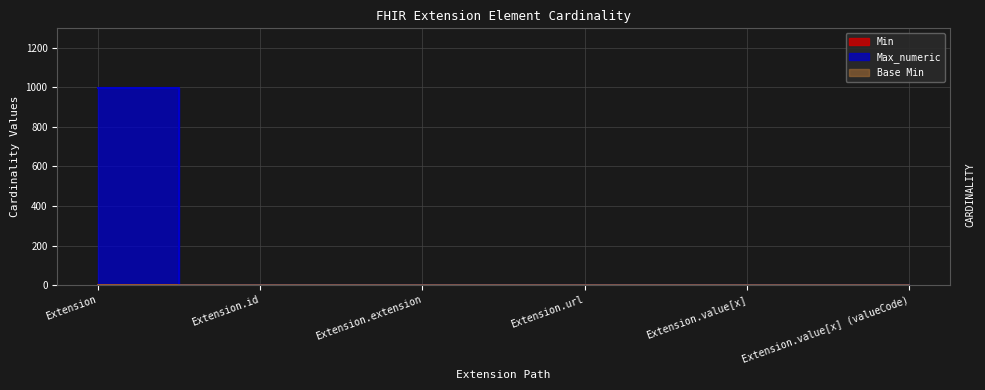

What position from the right is Extension.value[x]?

2